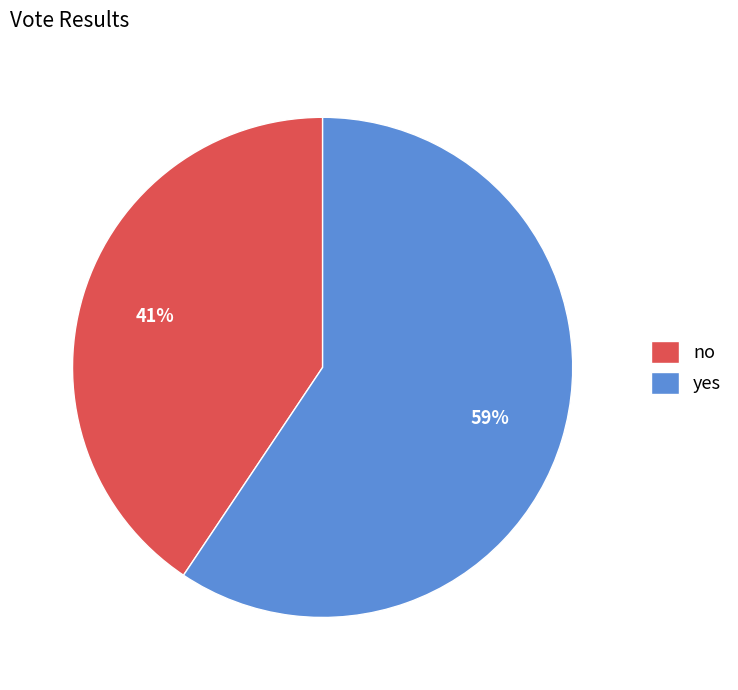

What percentage is the no slice, to the nearest percent?

41%